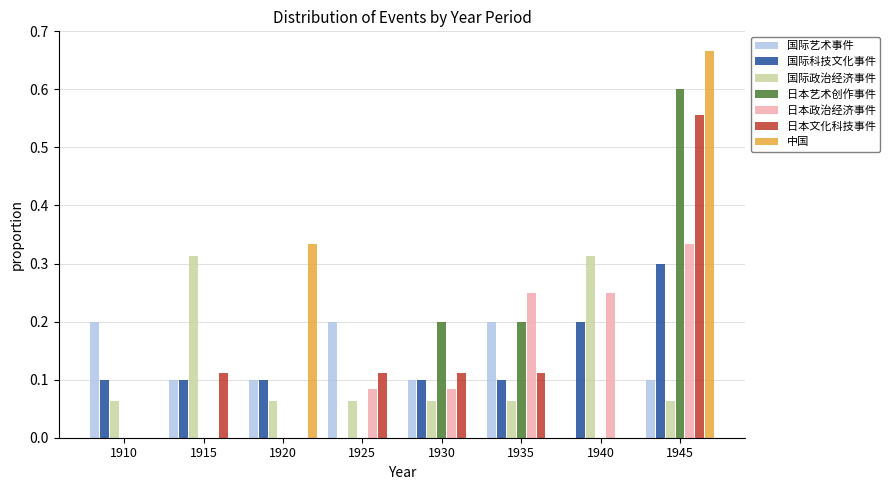

What is the total value across all series at 1940?

0.8